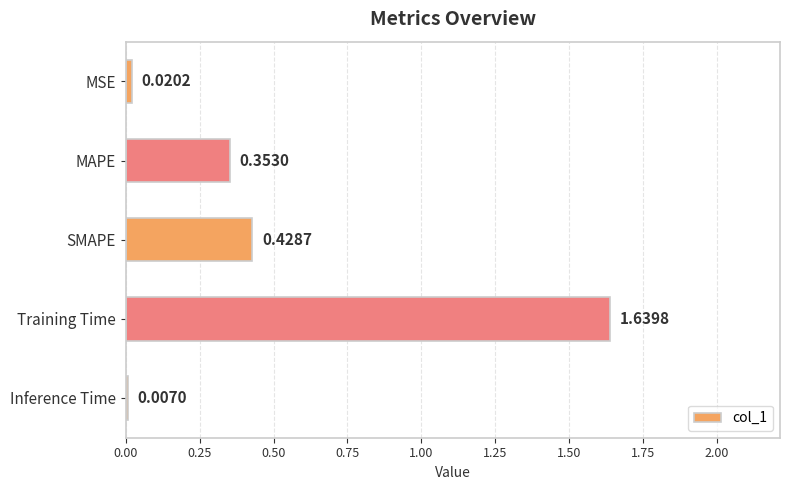

List the labels in order of value, smallest first.

Inference Time, MSE, MAPE, SMAPE, Training Time